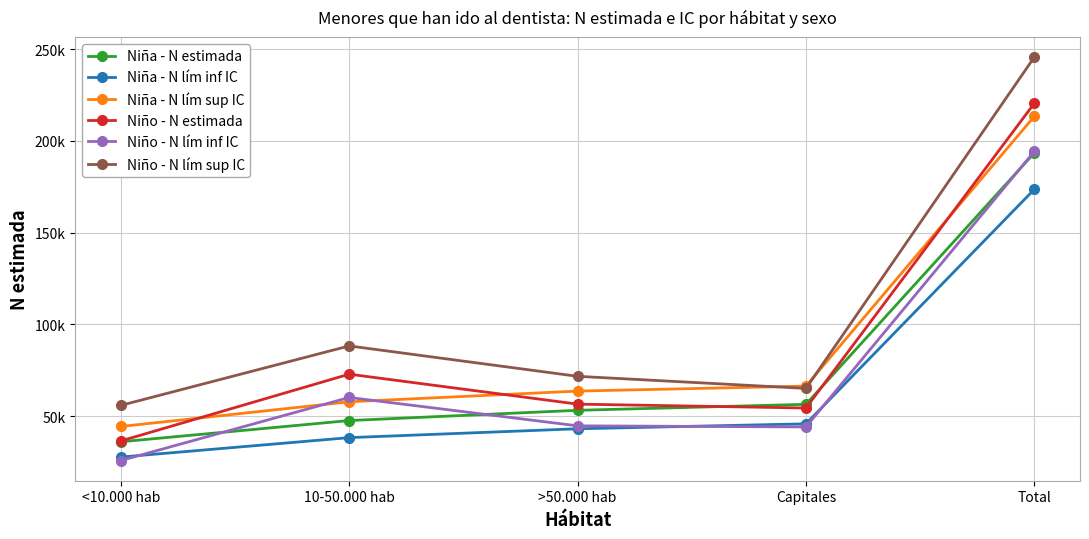

Does the chart display data point markers on the line(s)?

Yes